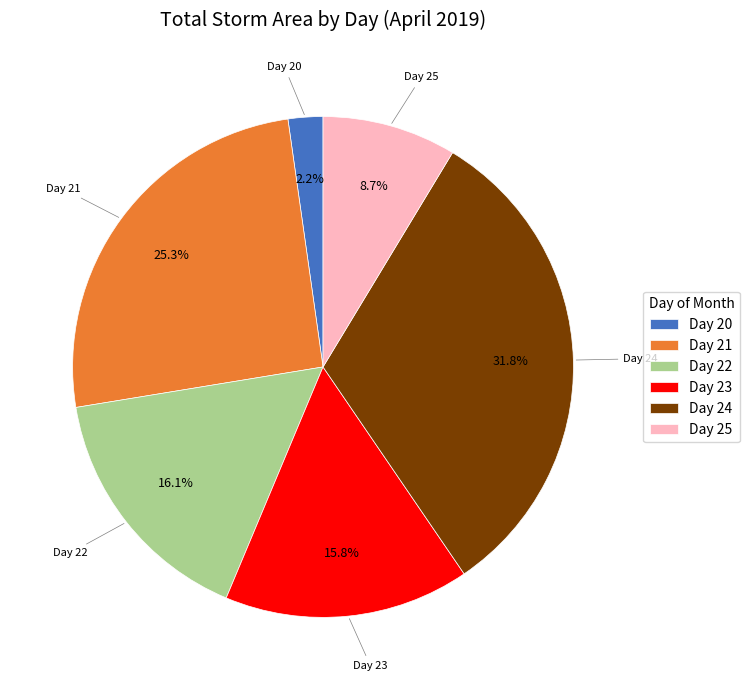

What percentage is NOT represented by Day 20?

97.8%